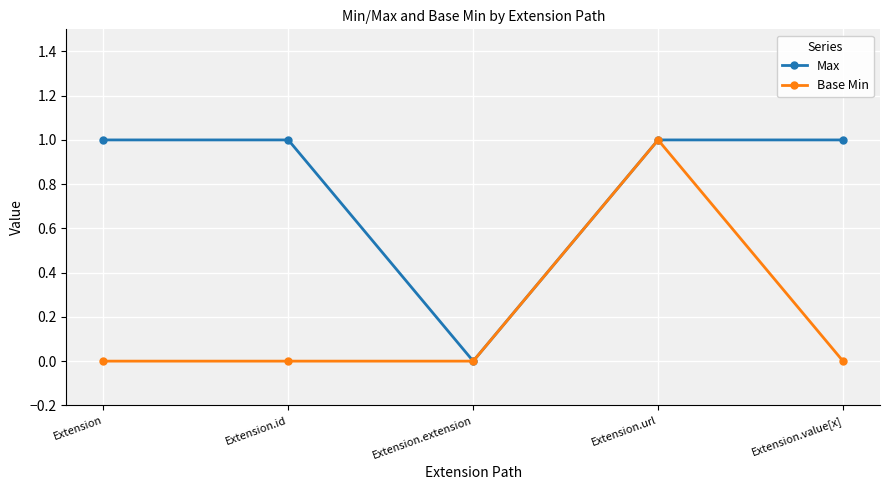

Reading left to right, list all the values displayed in this chart.

Max: Extension=1	Extension.id=1	Extension.extension=0	Extension.url=1	Extension.value[x]=1
Base Min: Extension=0	Extension.id=0	Extension.extension=0	Extension.url=1	Extension.value[x]=0